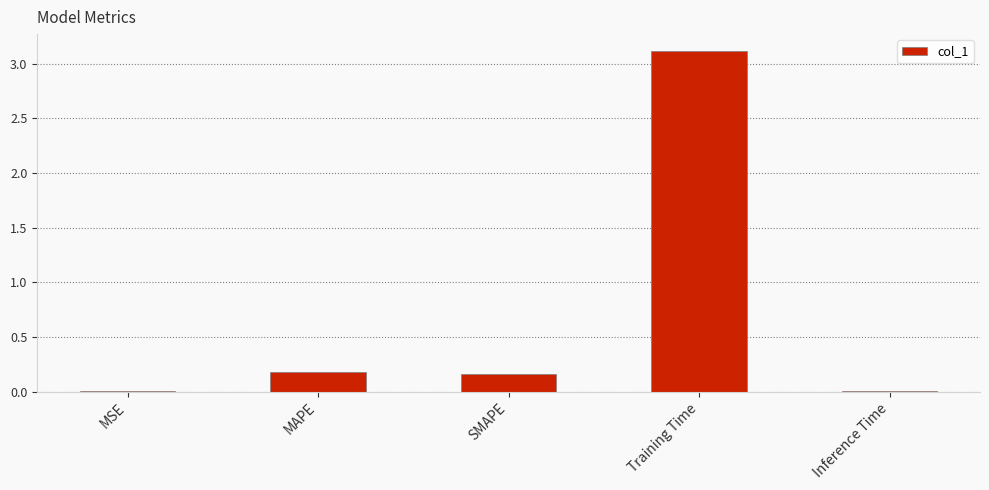

True or false: the data shows 0.2 at MAPE.

True